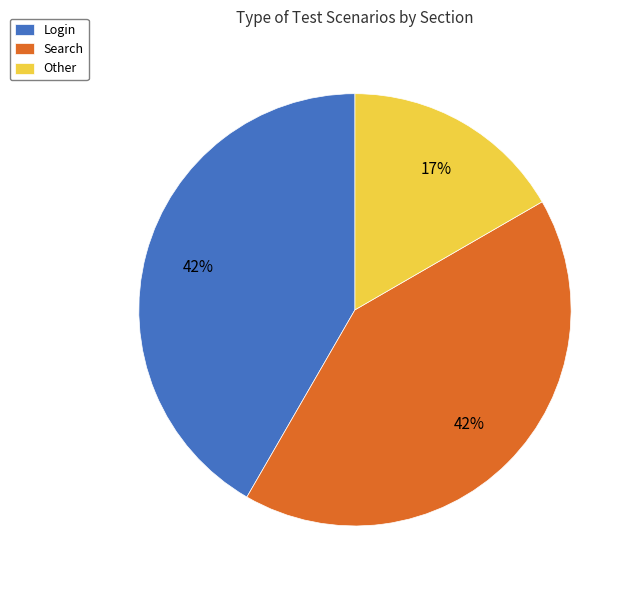

Is the sum of Other and Search greater than half?

Yes